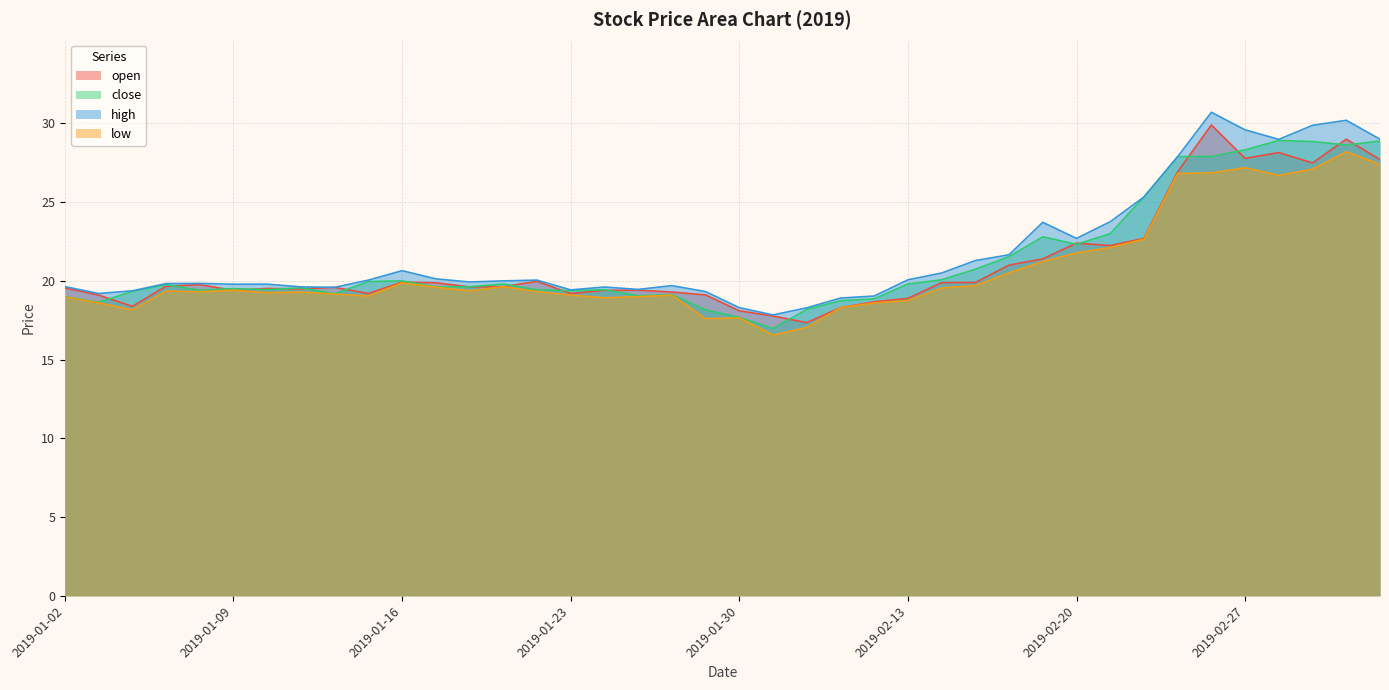

In open, how many points are lower than both neighbors (excluding endpoints)?

10